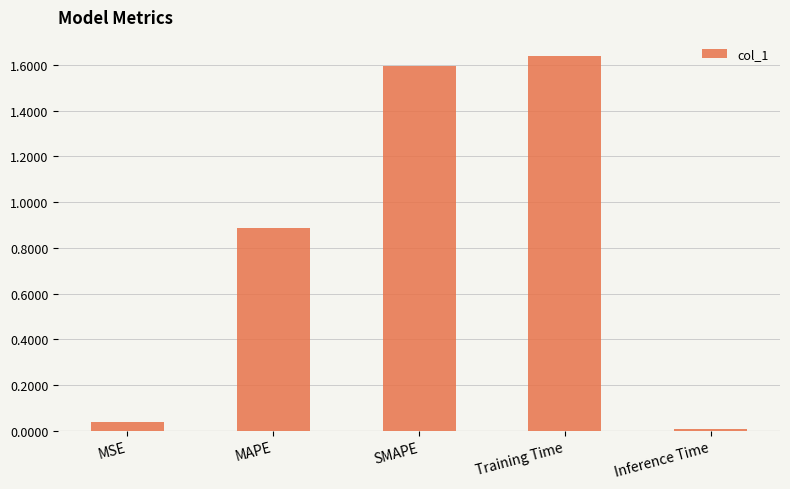

List the labels in order of value, largest first.

Training Time, SMAPE, MAPE, MSE, Inference Time